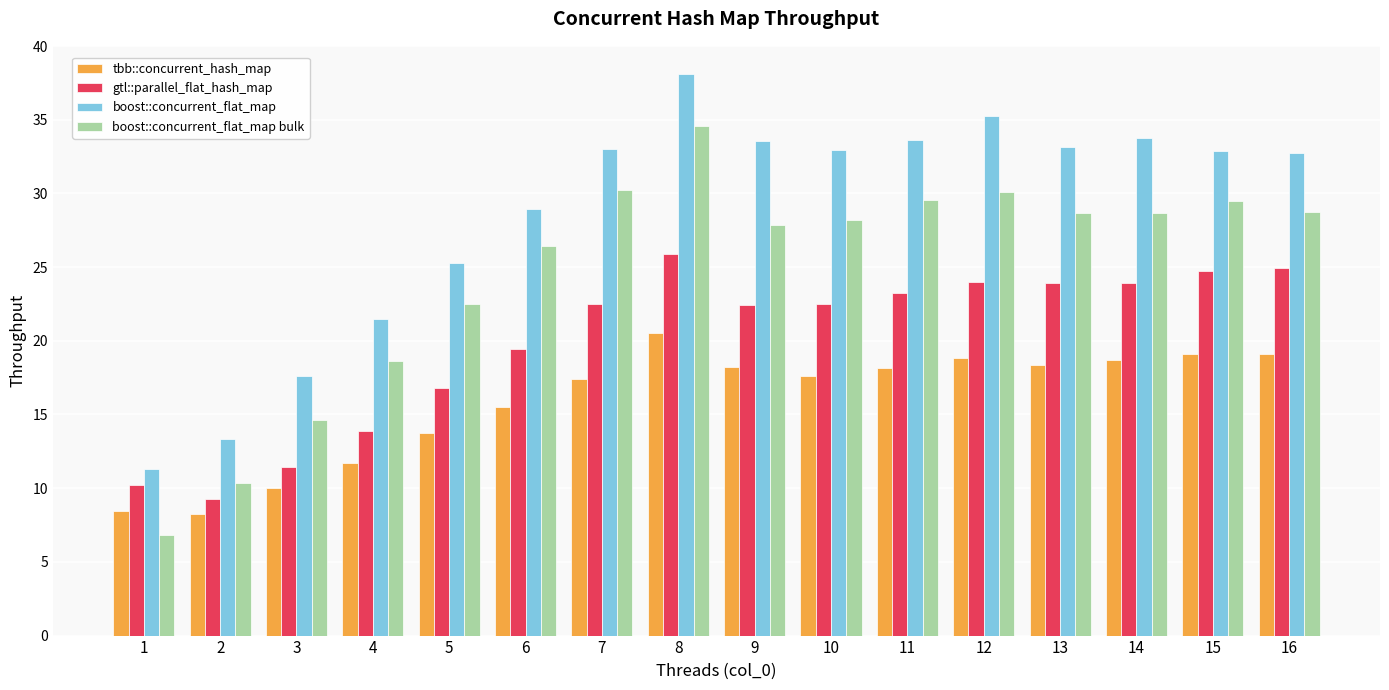

Which series changed the most between 6 and 10?

boost::concurrent_flat_map